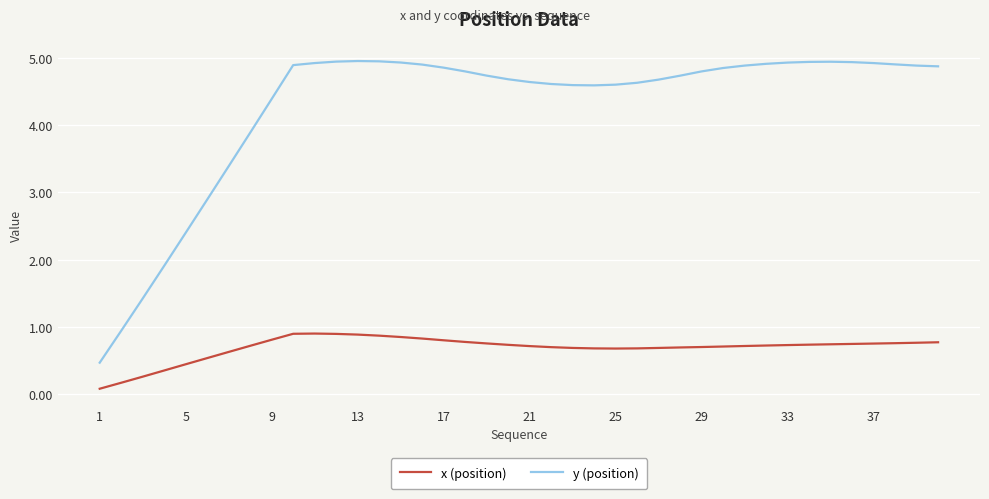

Which series has the largest range (max minus min)?

y (position)